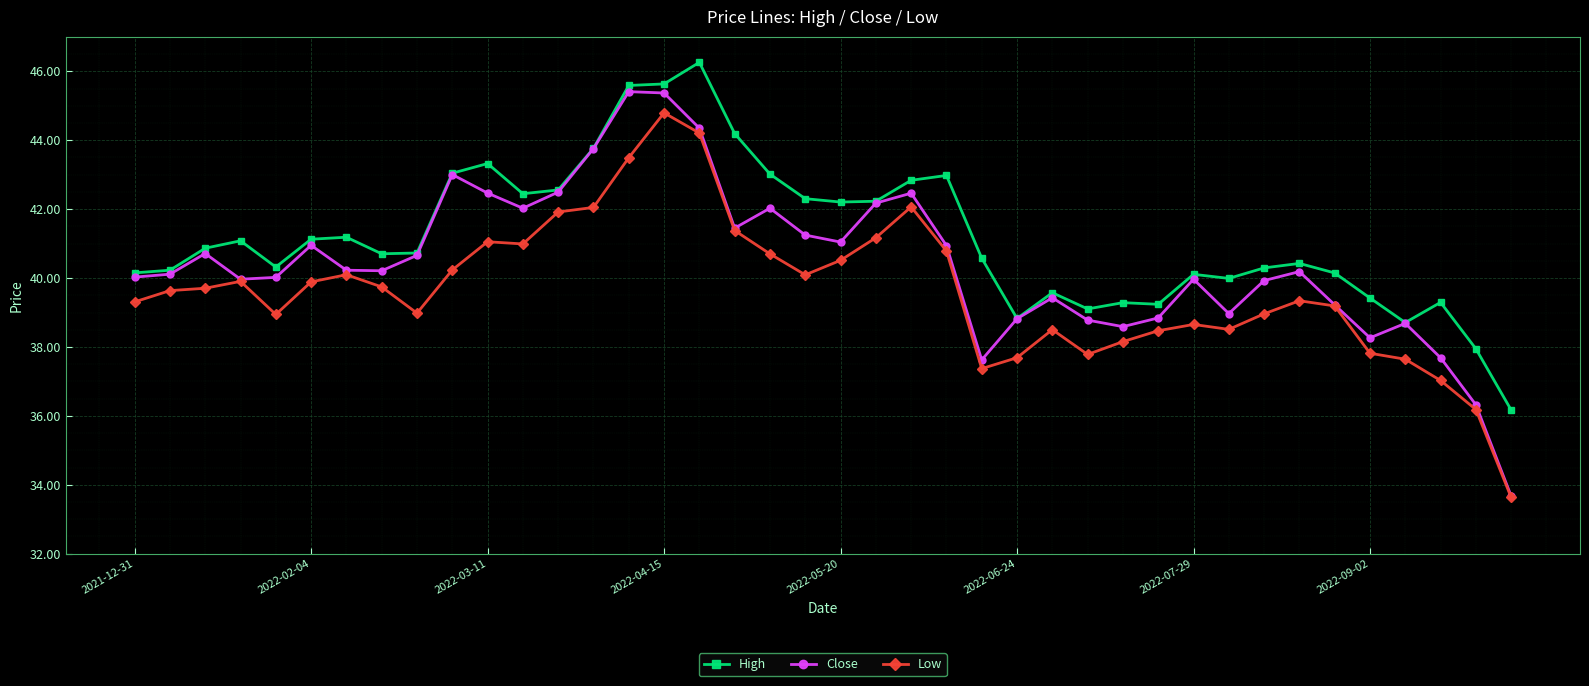

True or false: Close has more than 2 interior local peaks.

True